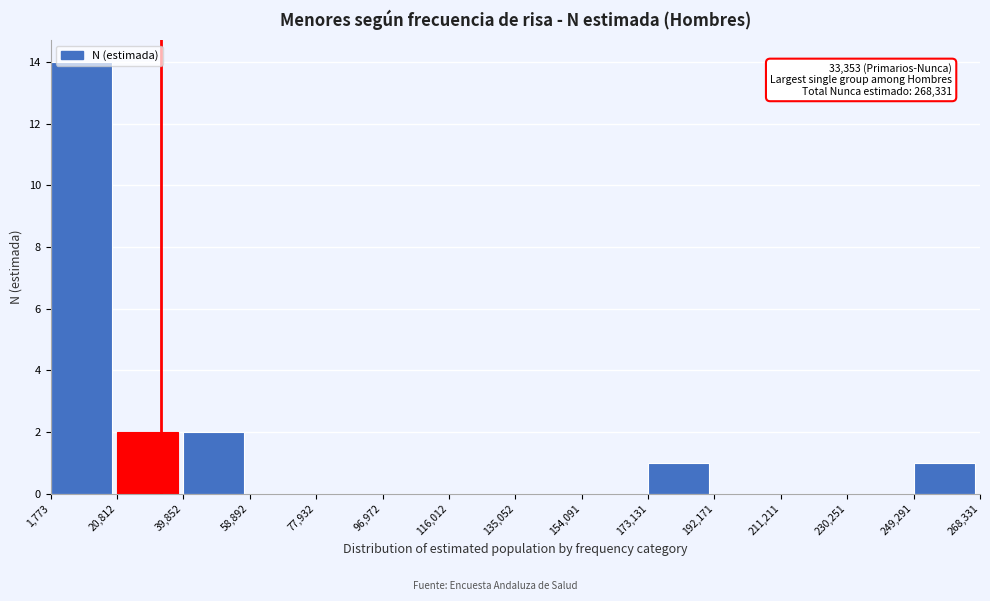

Which range on the x-axis has the tallest bar?

1,773 to 20,812